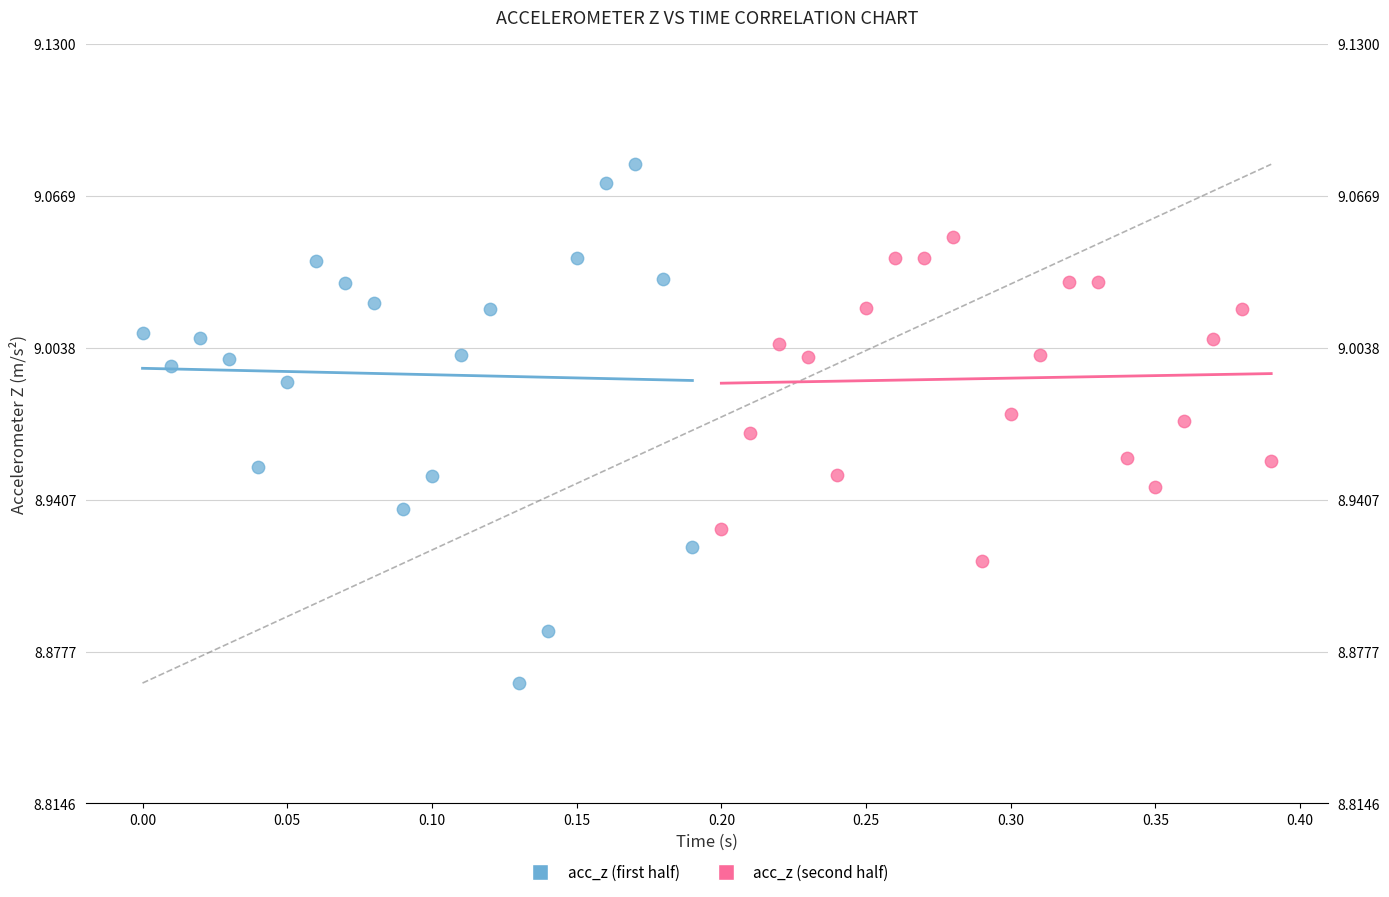

Which series contains the lowest Y value?

acc_z (first half)